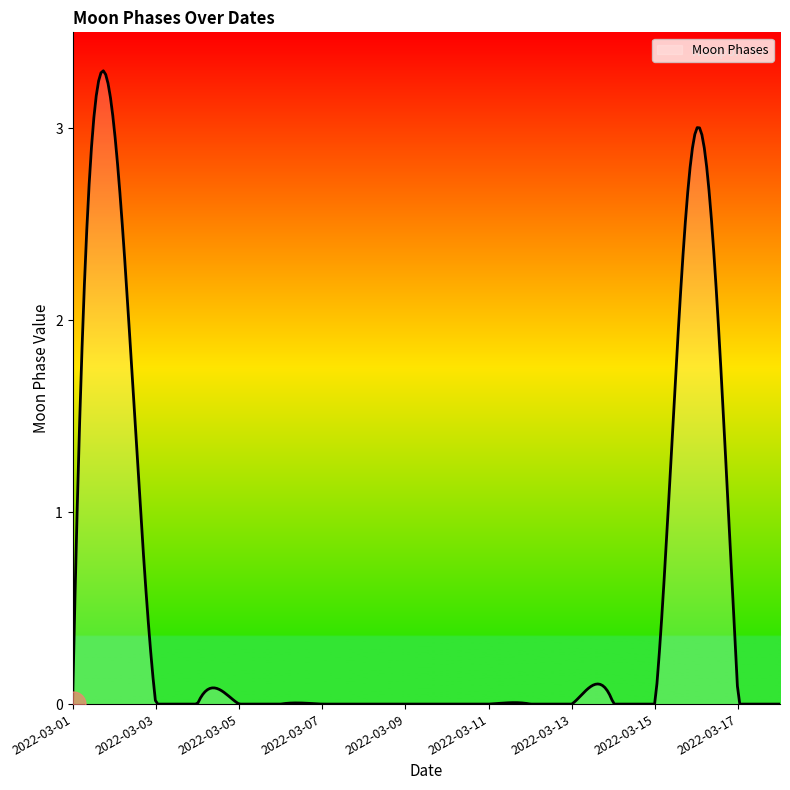

What is the greatest value displayed?

3.3